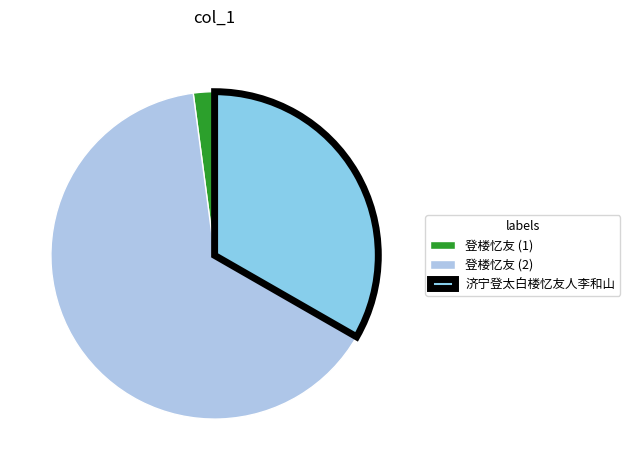

What is the largest slice in the pie chart?

登楼忆友 (2)